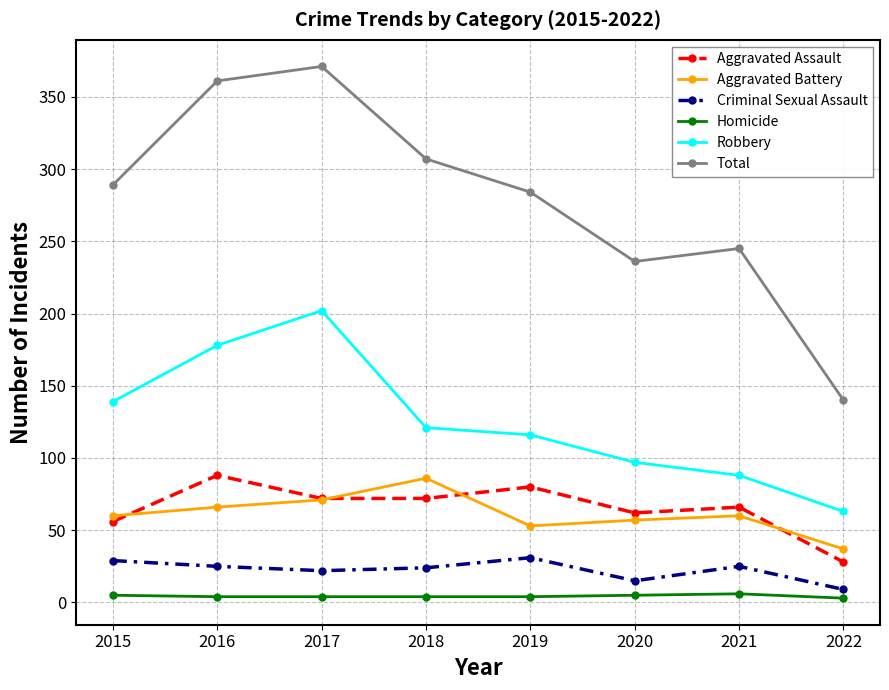

Where is Total nearest to the value 255?

2021